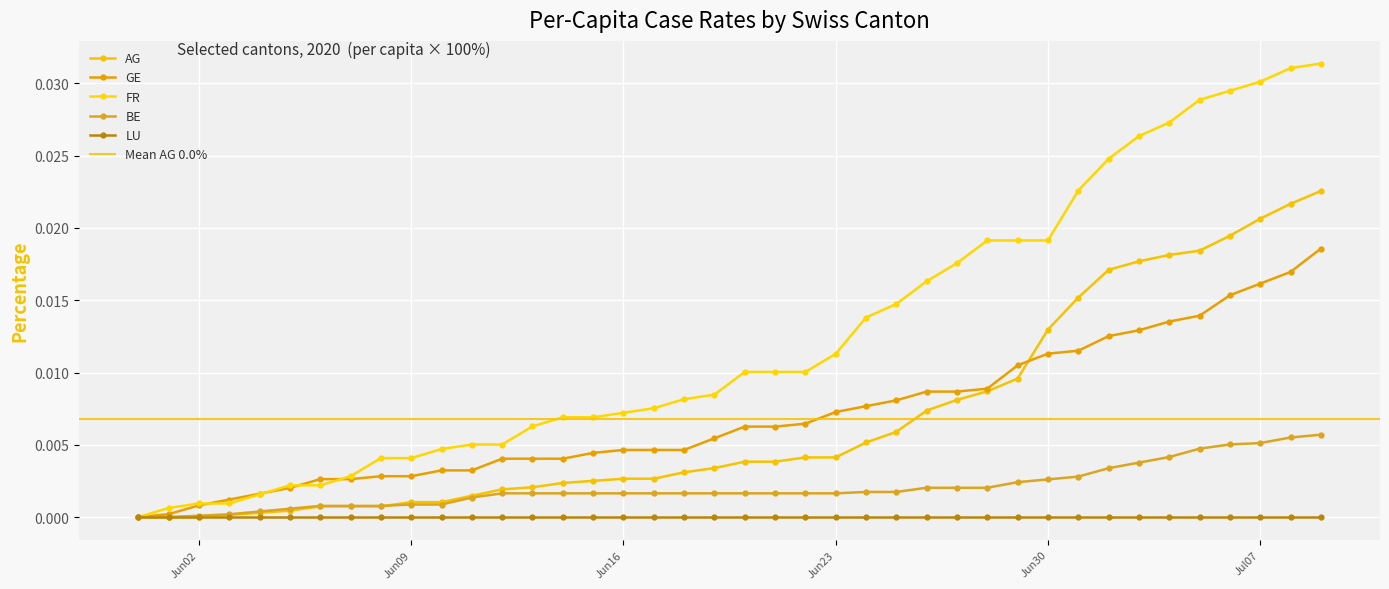

Is the value of GE_pc at 2020-06-18 greater than the value of FR_pc at 2020-06-10?

No